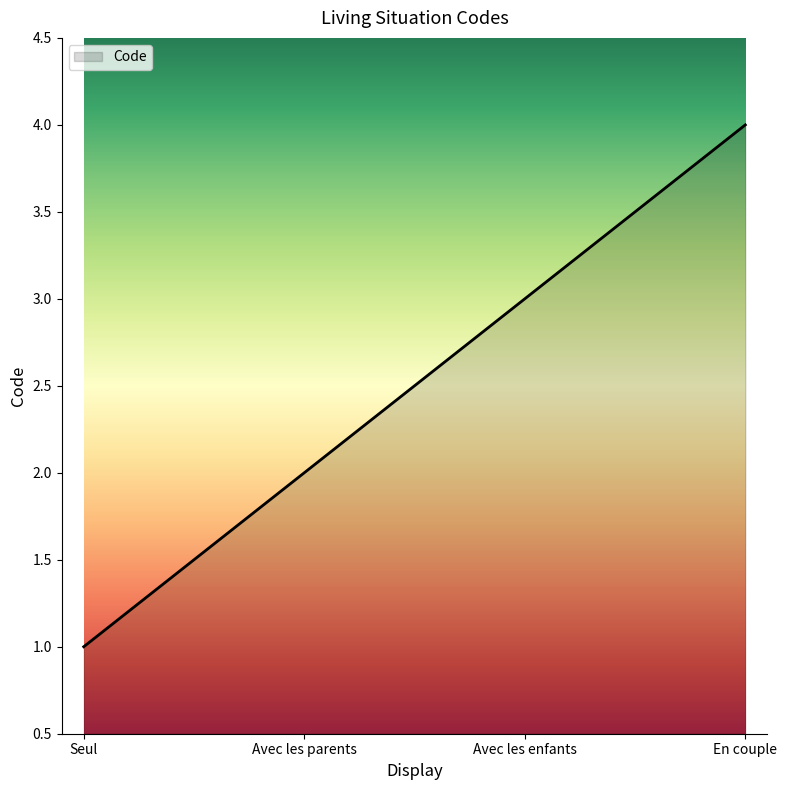

How many lines are shown in the chart?

1